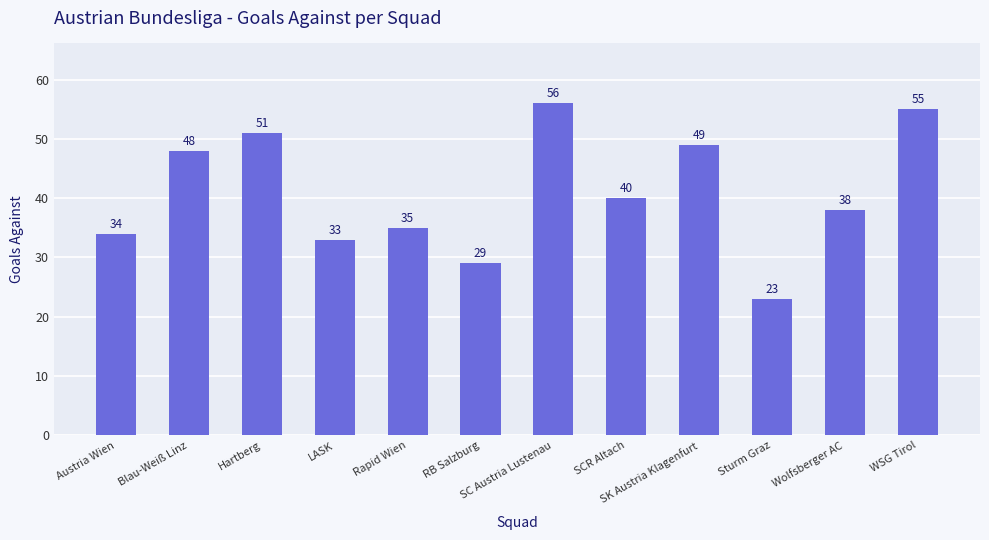

Approximately how many times larger is the value at Austria Wien compared to LASK?

1.0